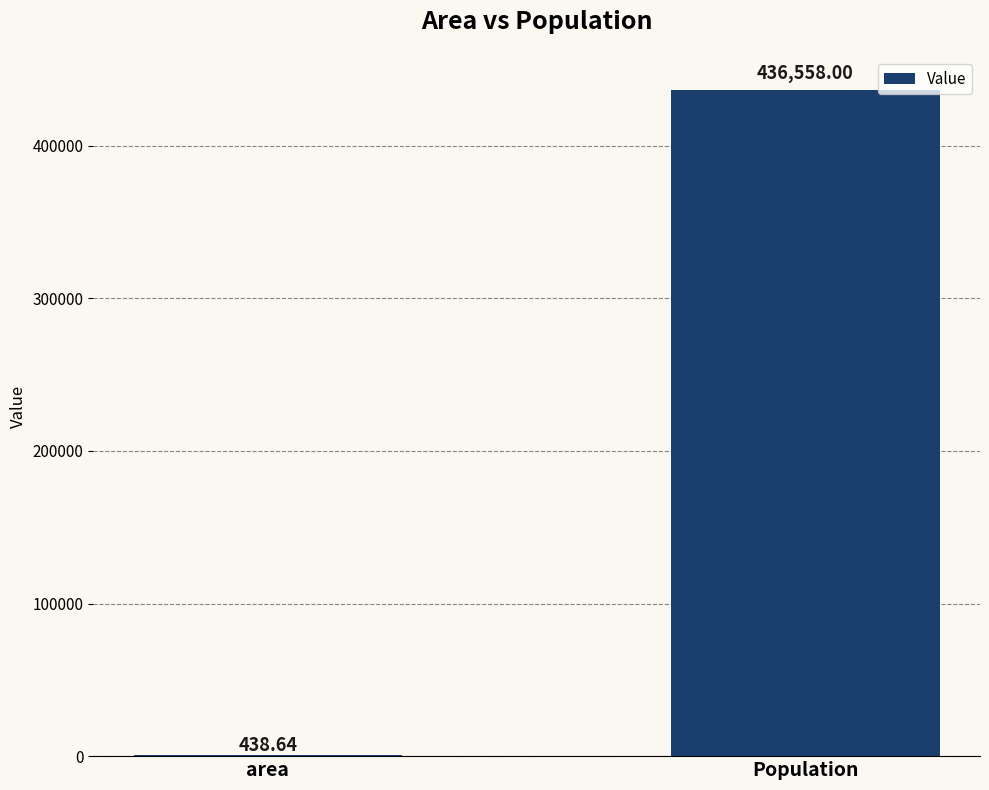

Are the bars horizontal?

No